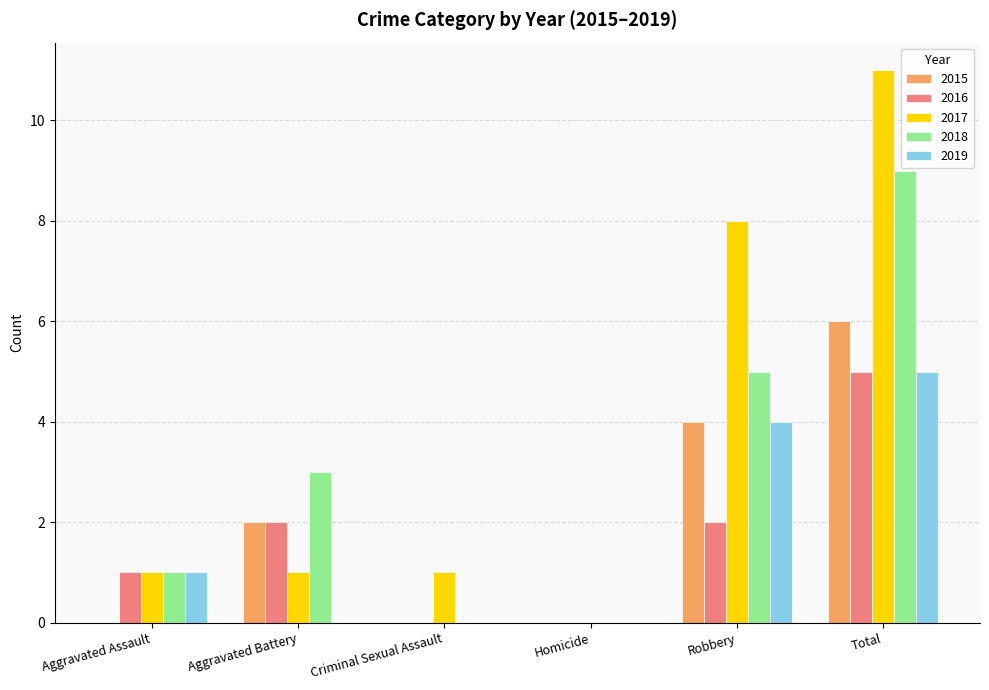

Count the number of categories in the chart.

6